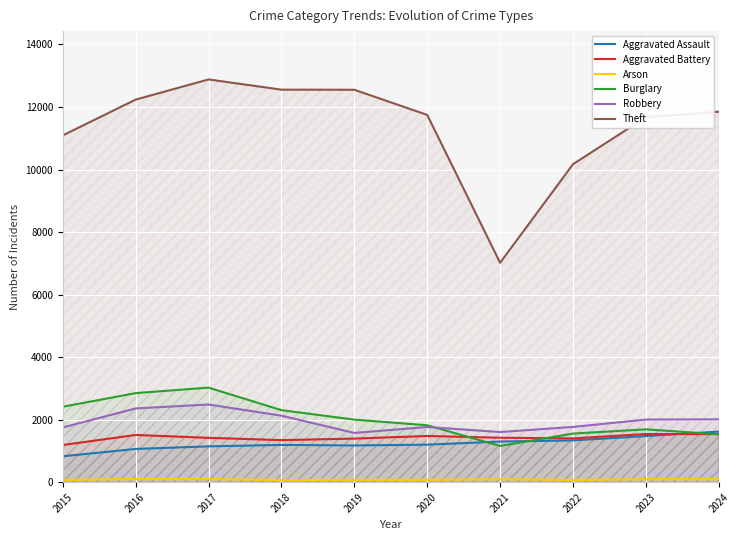

The value of Robbery at 2015 is 2347. True or false?

False